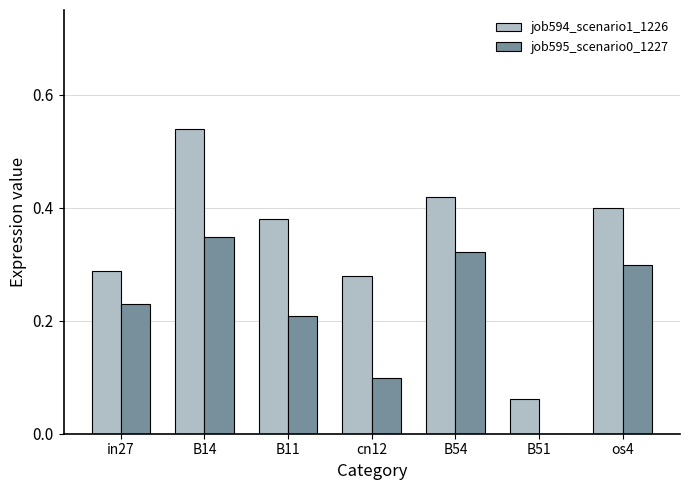

The value of job595_scenario0_1227 at B51 is 0.0. True or false?

True